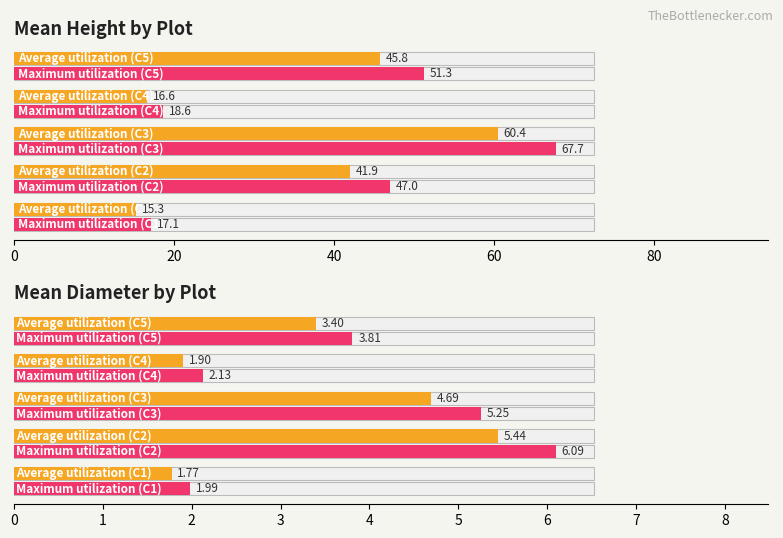

How many groups of bars are there?

5